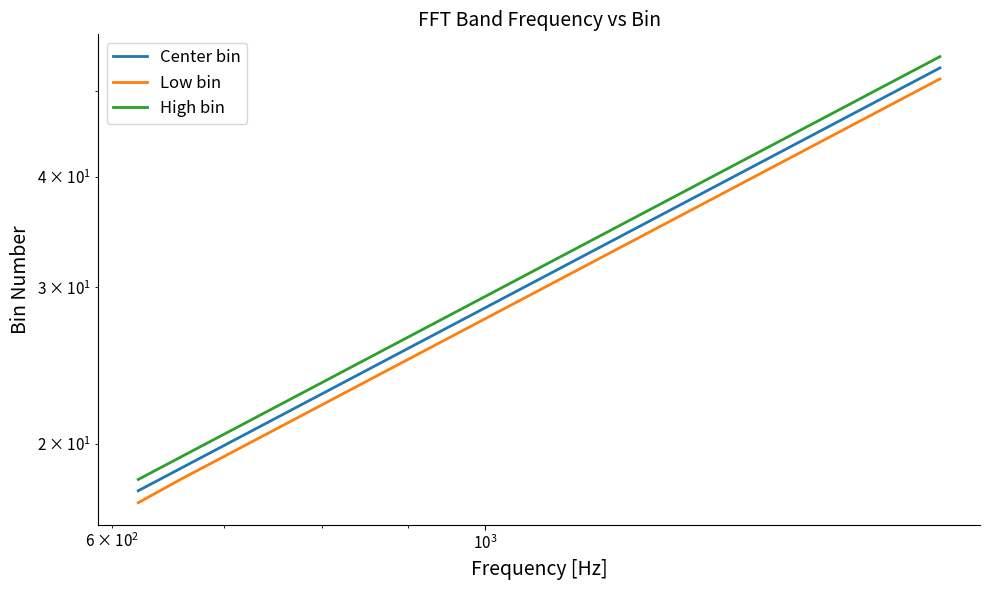

True or false: Center bin and Low bin intersect in this chart.

False